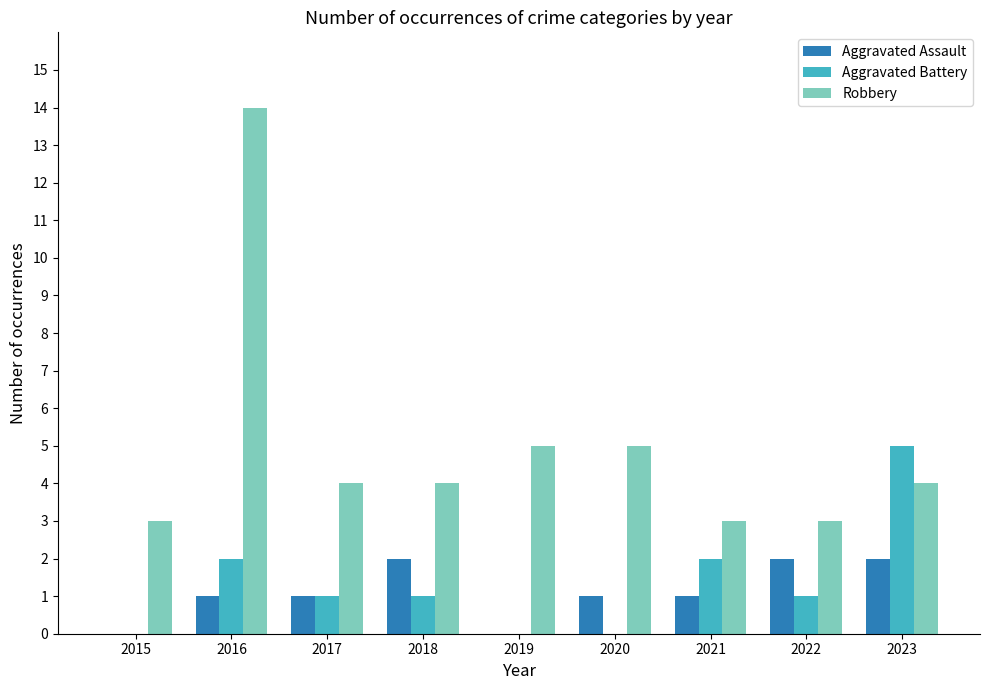

Which series changed the most between 2016 and 2017?

Robbery